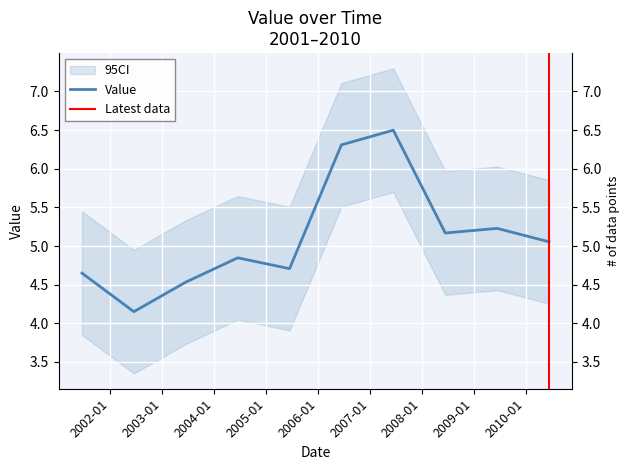

List the labels in order of value, smallest first.

2002-06-15, 2003-06-15, 2001-06-15, 2005-06-15, 2004-06-15, 2010-06-15, 2008-06-15, 2009-06-15, 2006-06-15, 2007-06-15